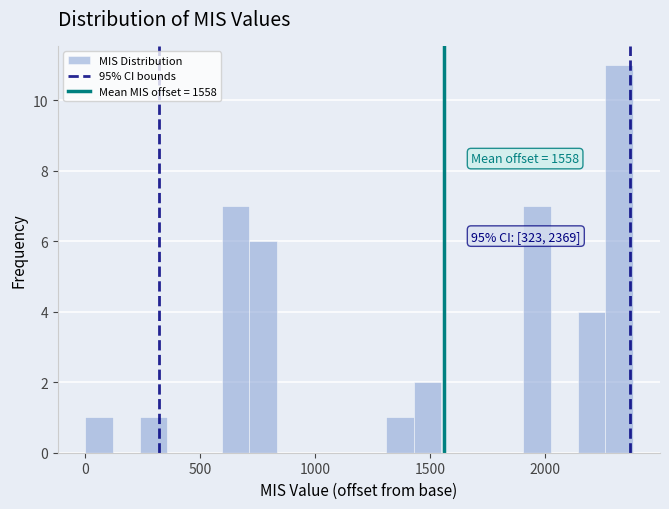

Read against the x-axis, roughly where is the centre of the tallest bar?

2300